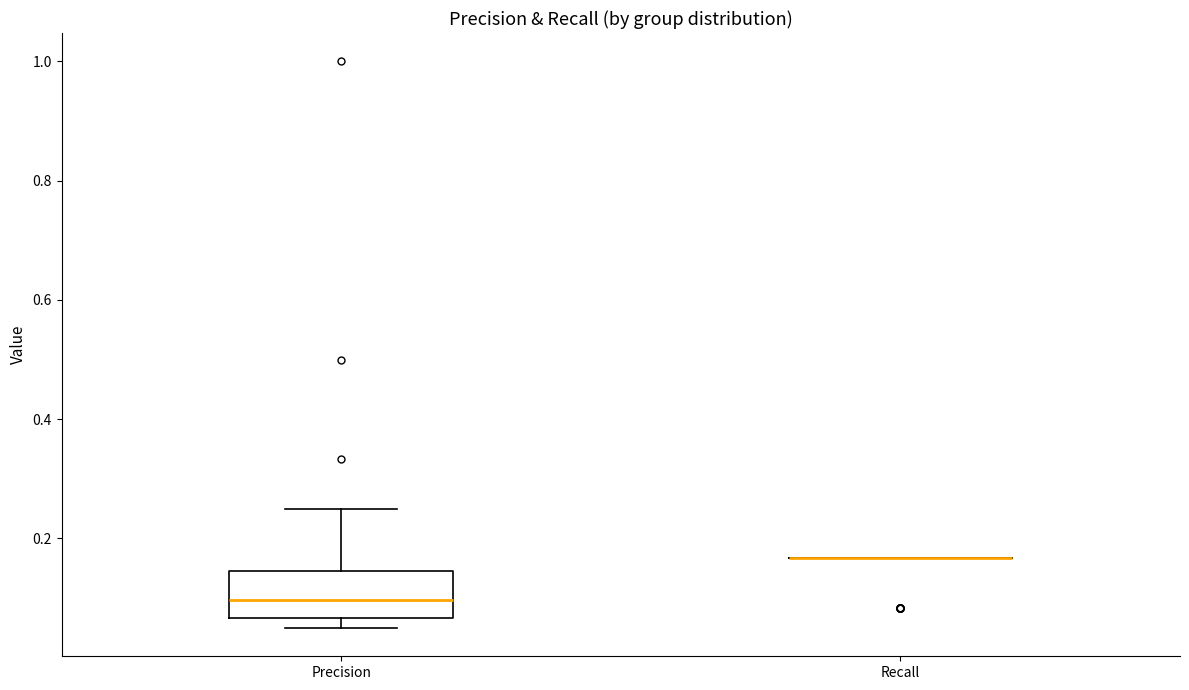

Reading left to right, read every box against the y-axis: the position of its median line, the range the box covers, and the ends of its whiskers. The values are not printed on the chart, so give them approximately, as read against the axis.

Precision: median 0.10, box 0.06 to 0.14, whiskers 0.06 (just below the box's lower edge) to 0.26
Recall: box collapsed to a line at 0.16, whiskers 0.16 to 0.16